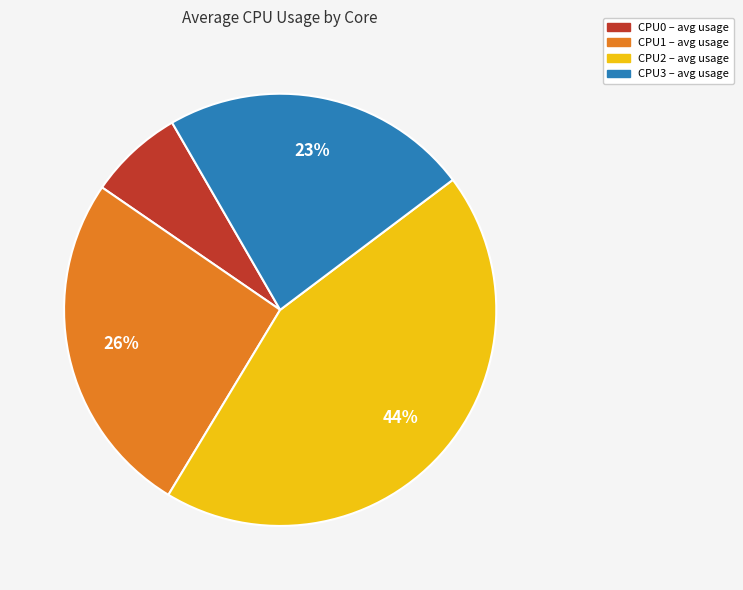

What is the ratio of the value at CPU0 to the value at CPU3?

0.3